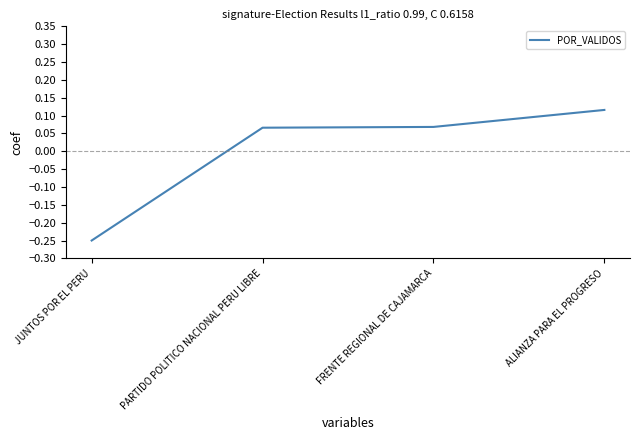

What position from the left is FRENTE REGIONAL DE CAJAMARCA?

3